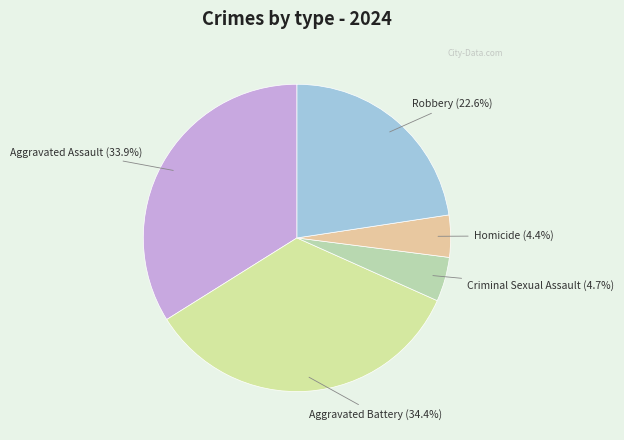

Combined, do Robbery and Homicide account for over 50%?

No